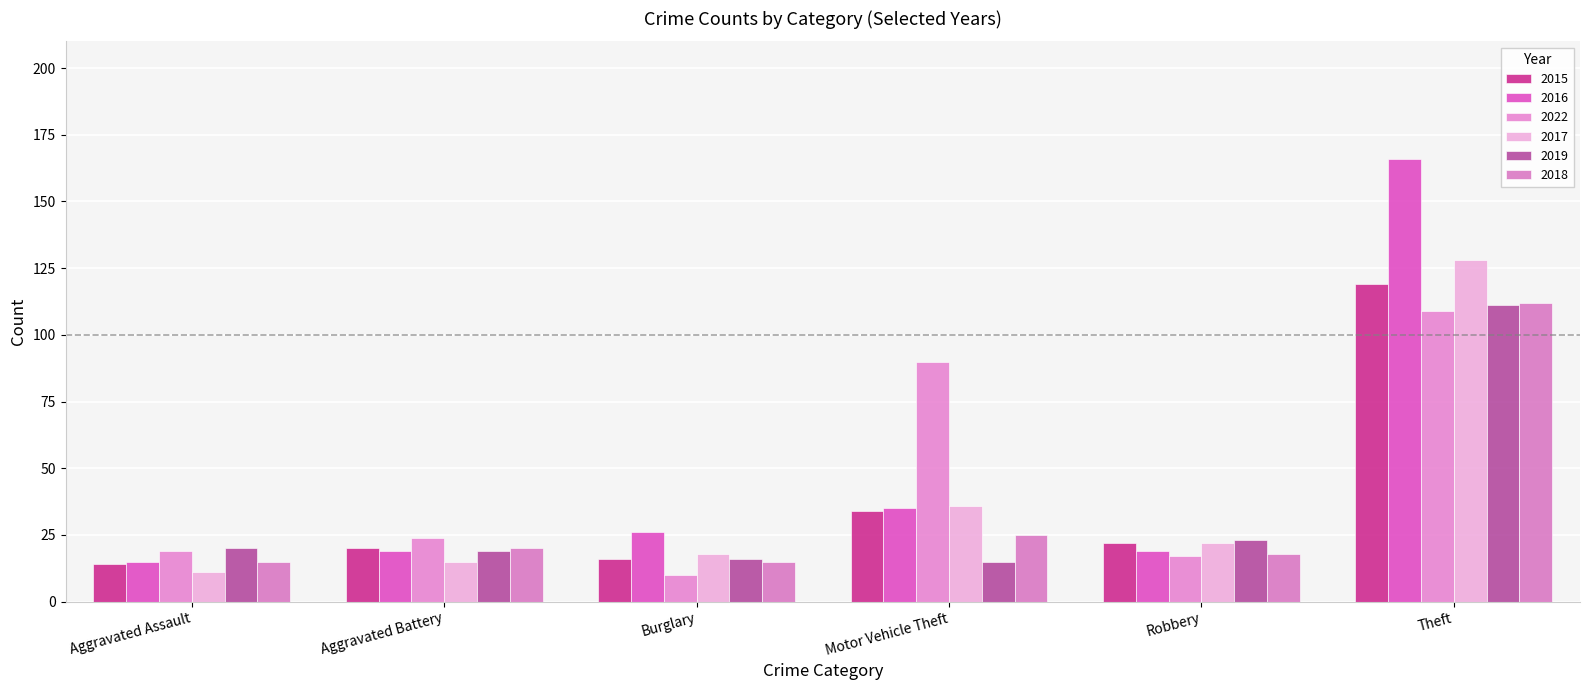

What is the sum of all 2018 values?

205